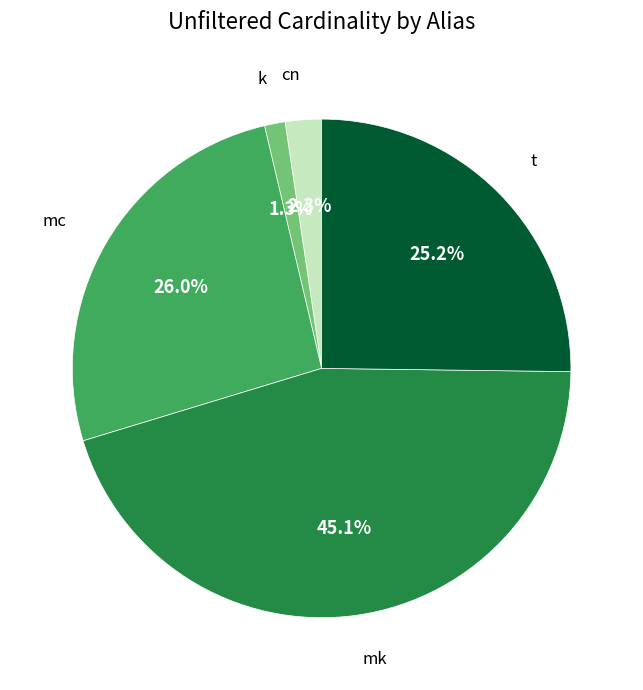

Does any single category account for the majority?

No